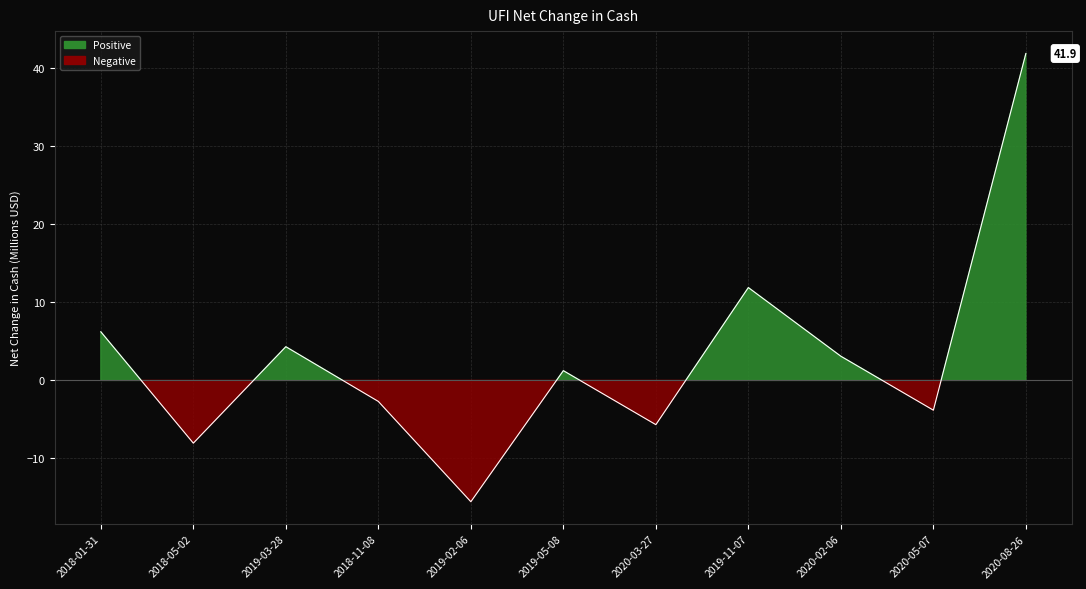

What is the difference between the values at 2019-05-08 and 2019-11-07?

10.6